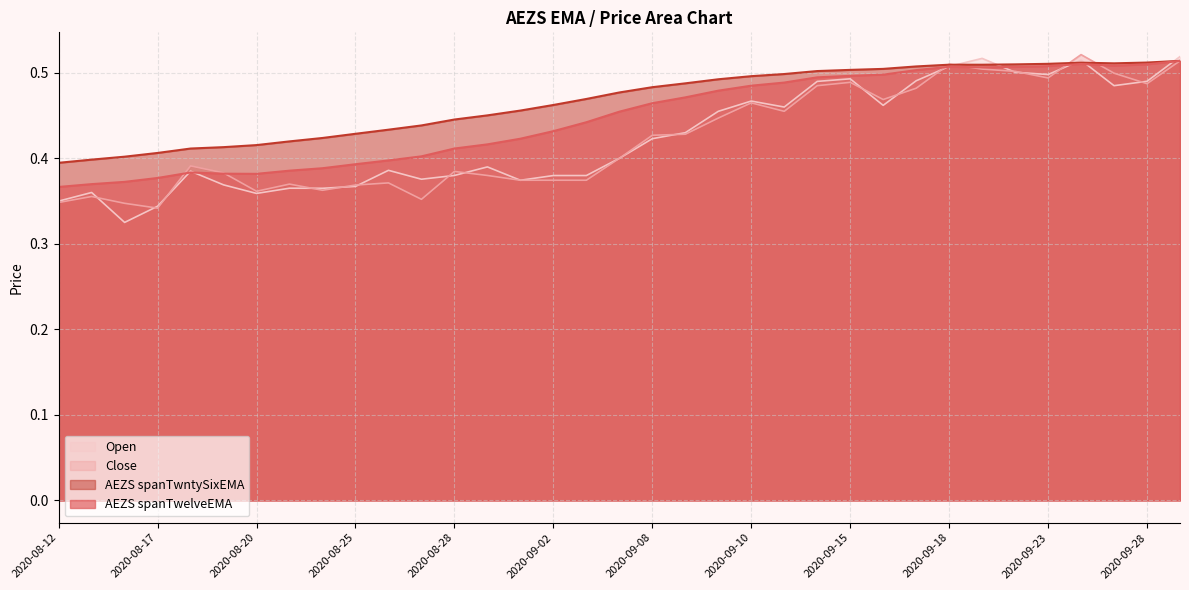

Where is the first local minimum for Open?

2020-08-14